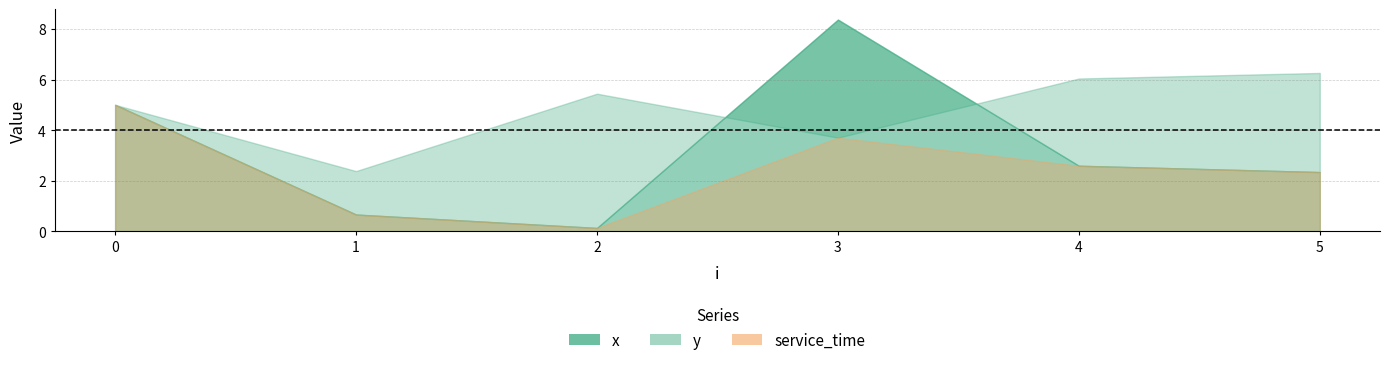

At which label does y first exceed 5?

2